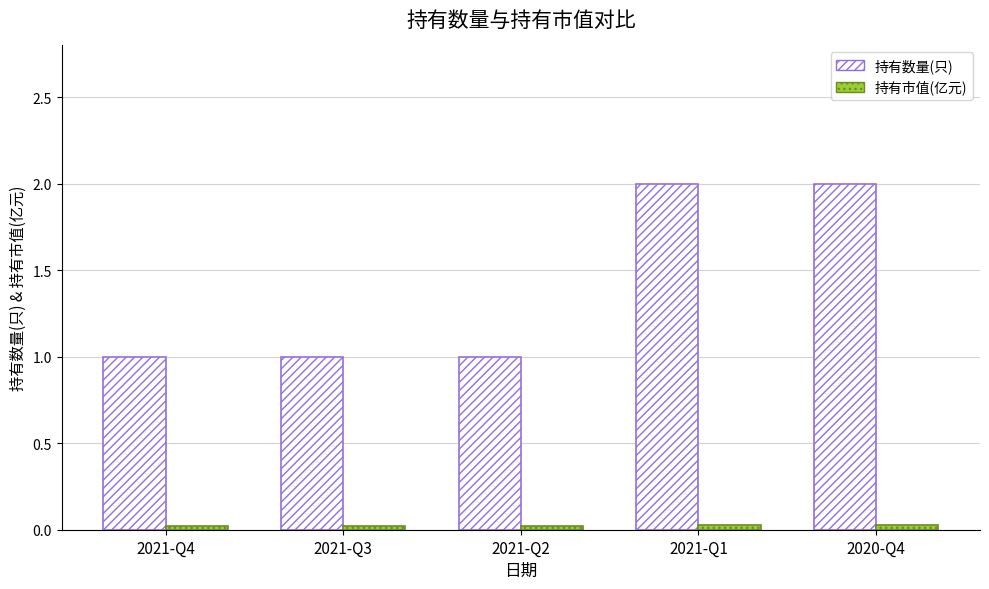

Is it true that 持有数量(只) equals 3.5 at 2020-Q4?

False